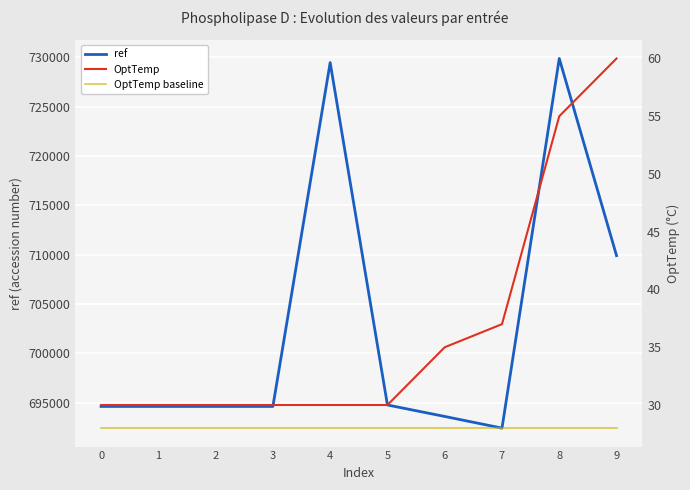

Which series has the widest spread of values?

ref